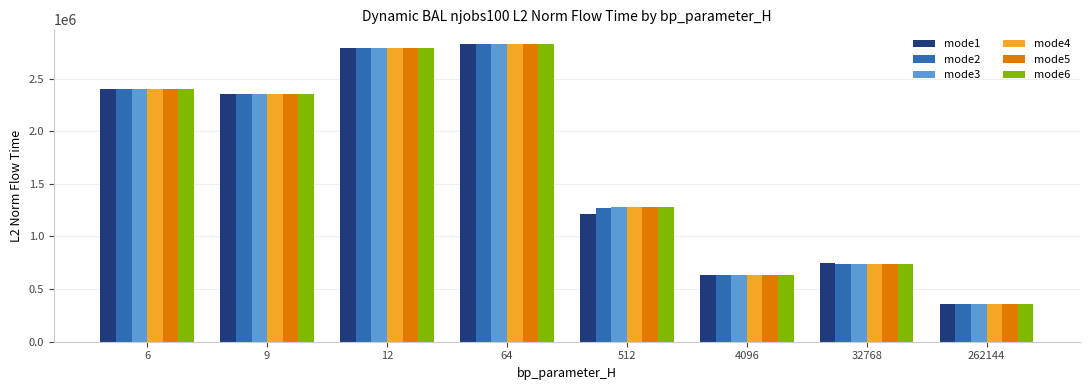

The value of mode6 at 6 is 568203.7. True or false?

False